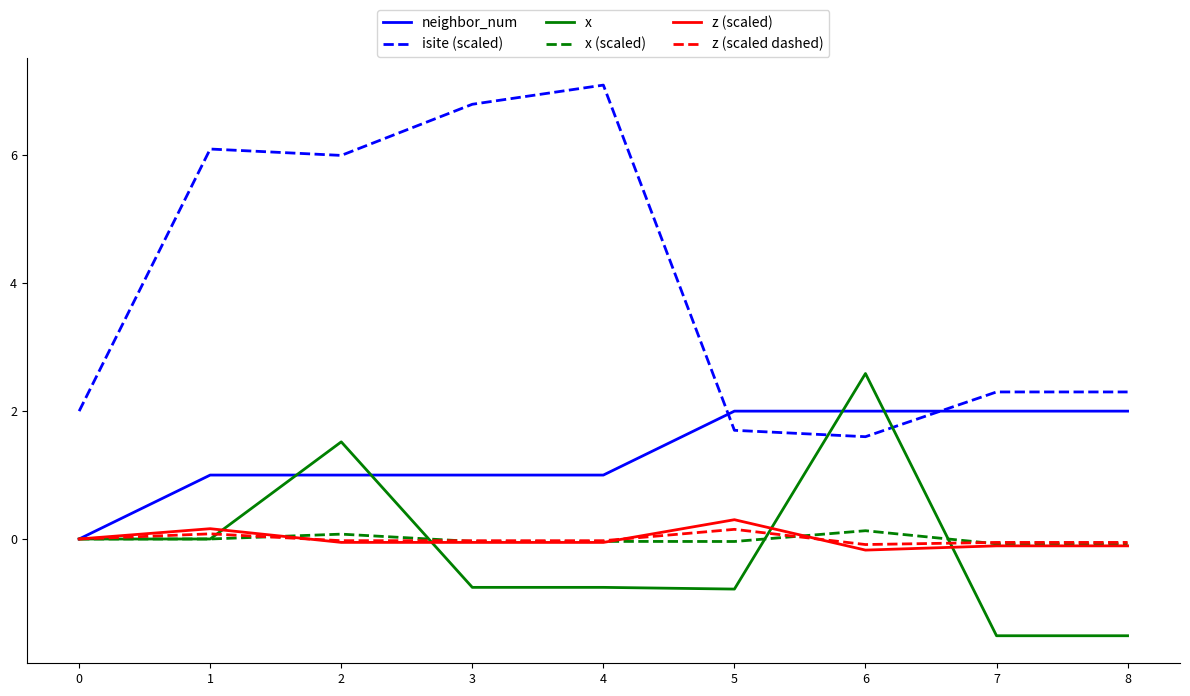

Which series has the largest total across all categories?

isite (scaled)